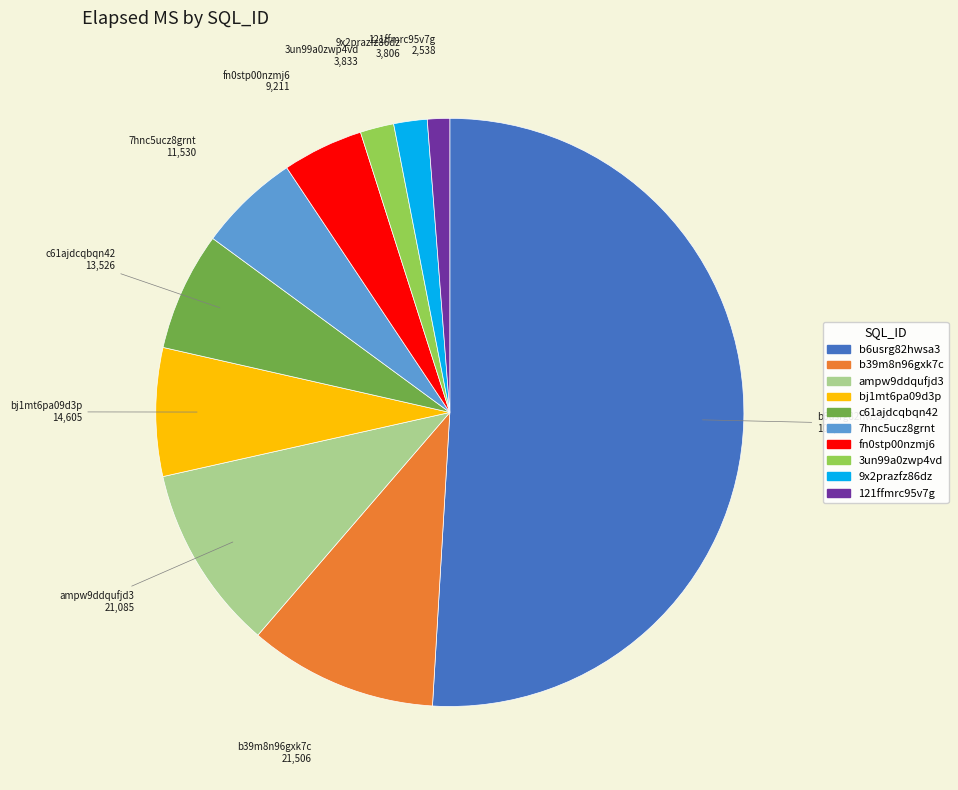

Do bj1mt6pa09d3p and 9x2prazfz86dz together represent more than half of the pie?

No